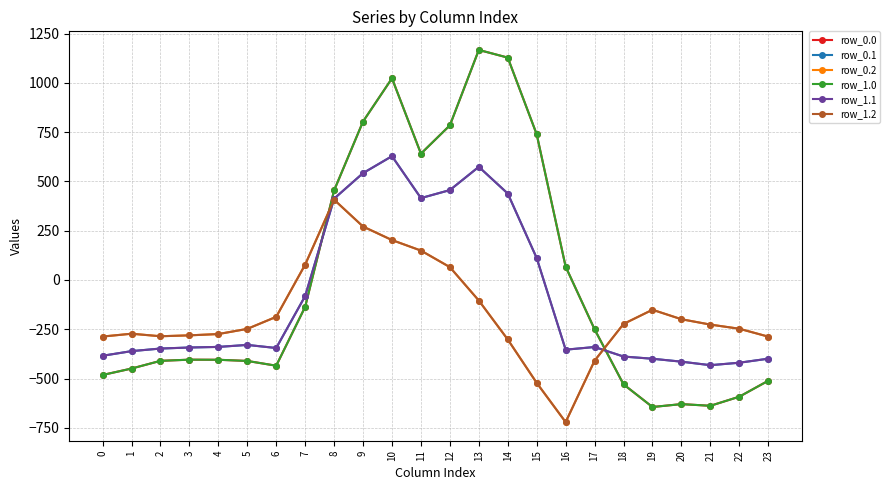

Does the chart have visible grid lines?

Yes